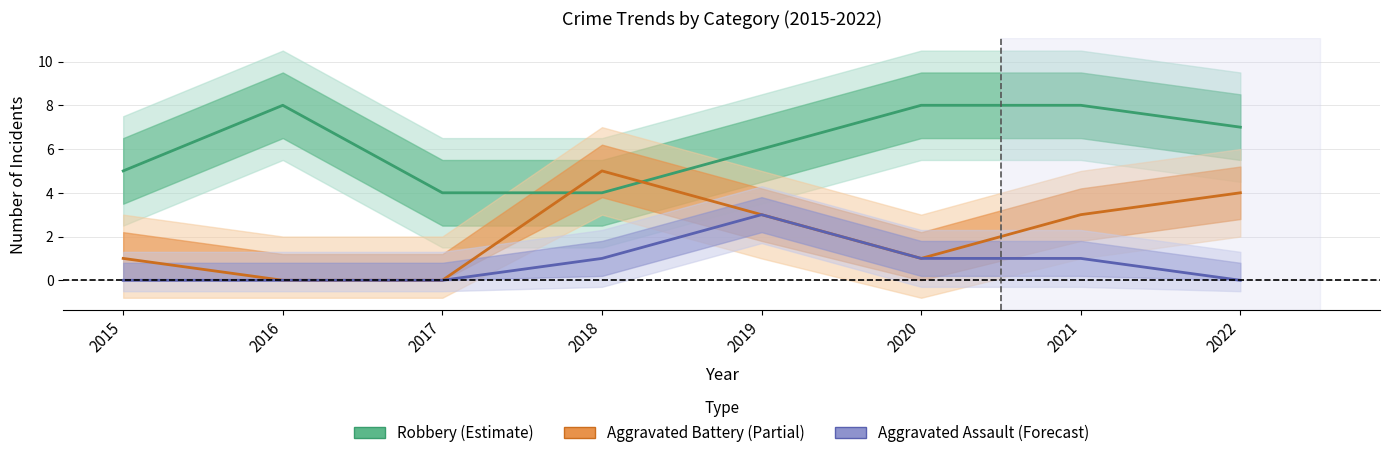

Rank the series at 2022 from highest to lowest value.

Robbery, Aggravated Battery, Aggravated Assault